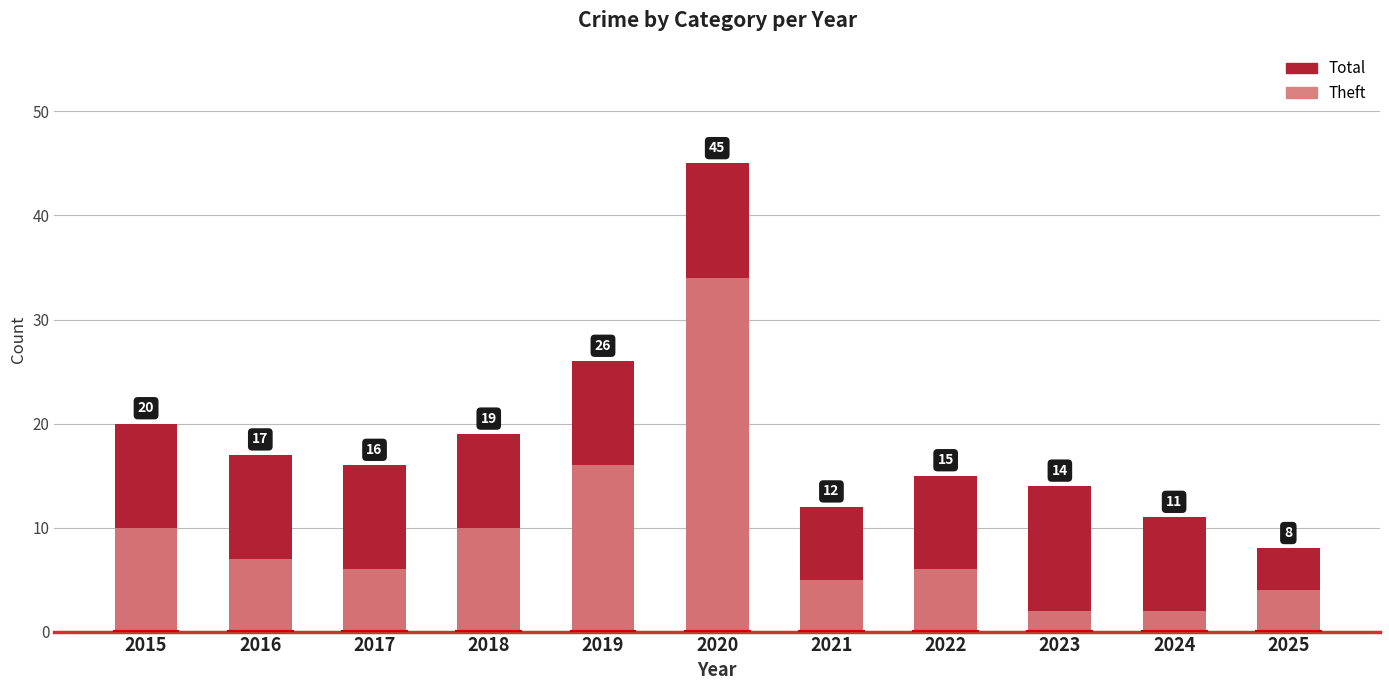

What is the sum of all Total values?

203